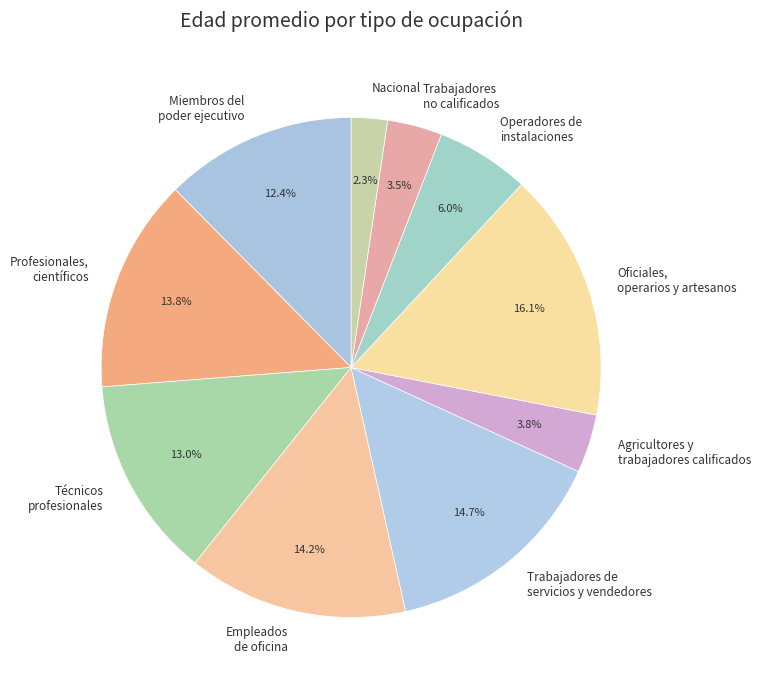

Rank the categories by value from highest to lowest.

Oficiales, operarios y artesanos, Trabajadores de servicios y vendedores, Empleados de oficina, Profesionales, científicos, Técnicos profesionales, Miembros del poder ejecutivo, Operadores de instalaciones, Agricultores y trabajadores calificados, Trabajadores no calificados, Nacional